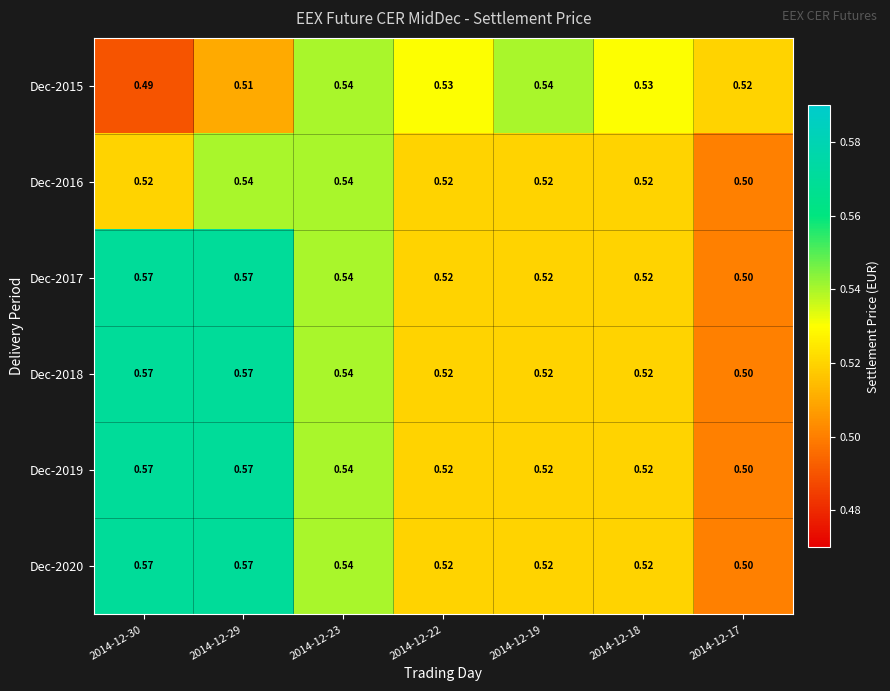

How many categories are shown in the chart?

7